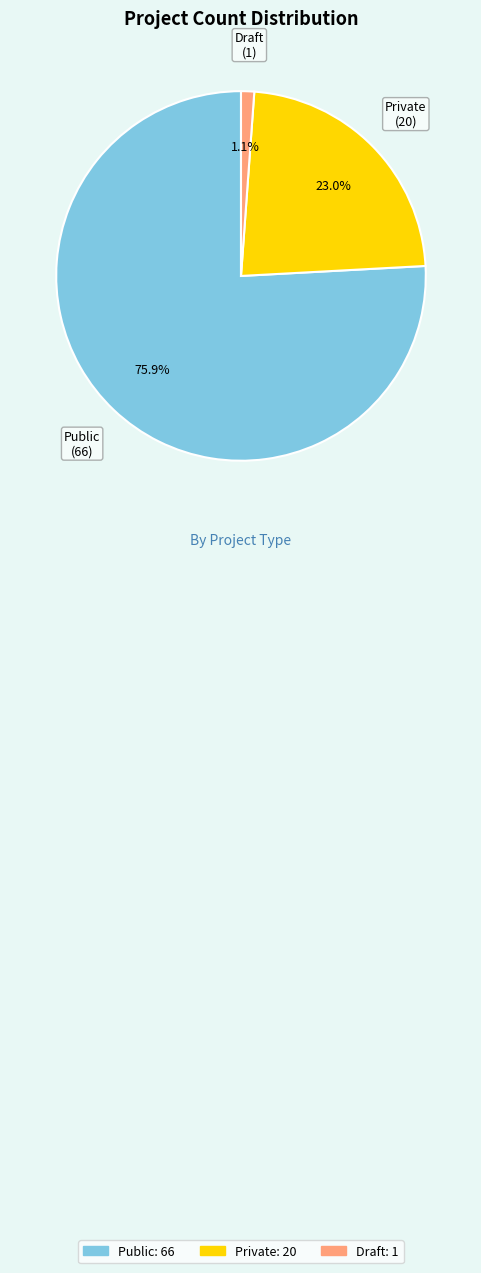

Does any single category account for the majority?

Yes